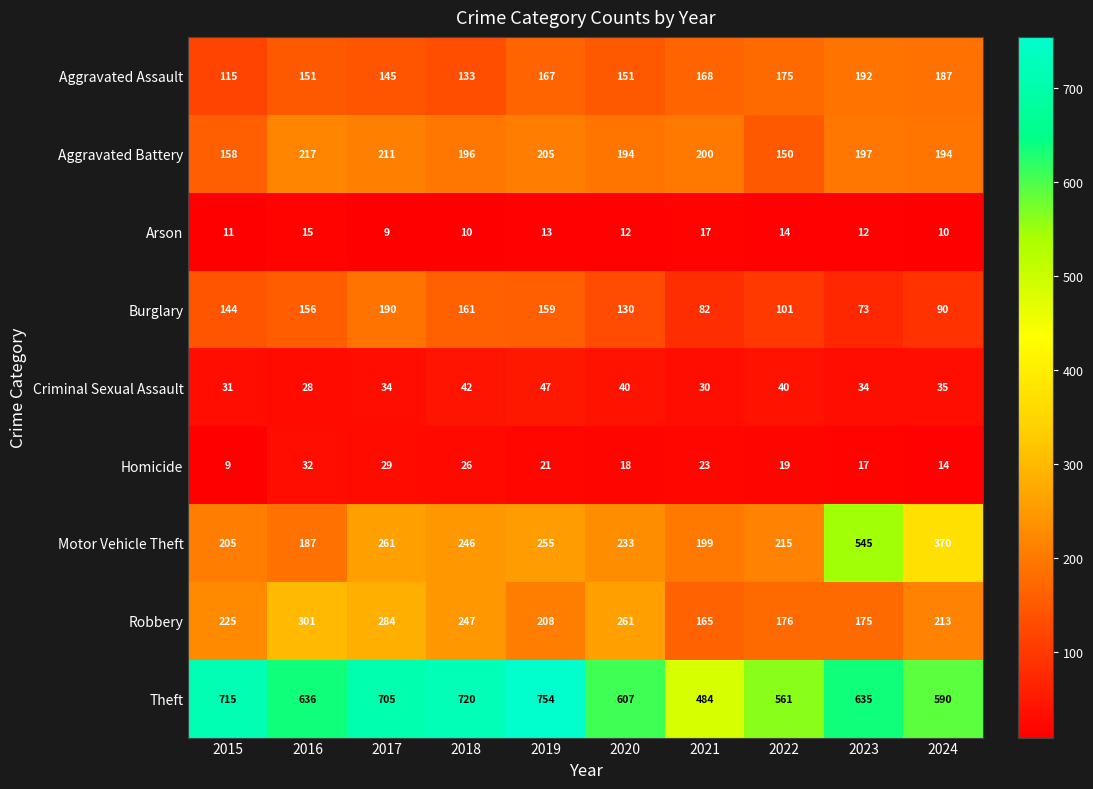

How many distinct data groups are displayed?

9